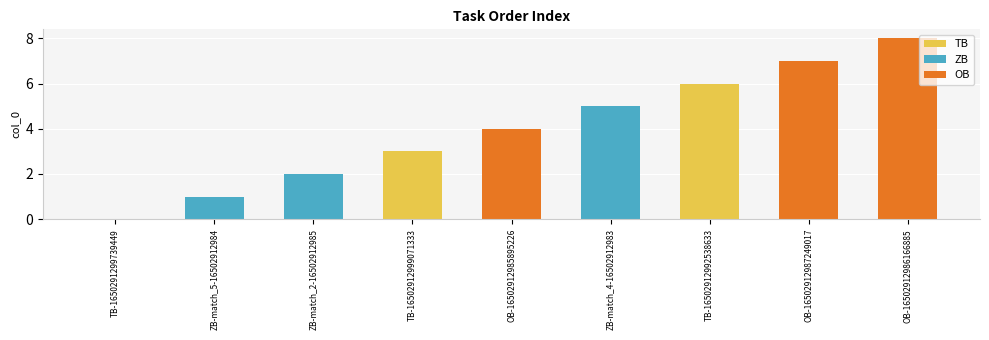

What are all the series names shown in the legend?

TB, ZB, OB